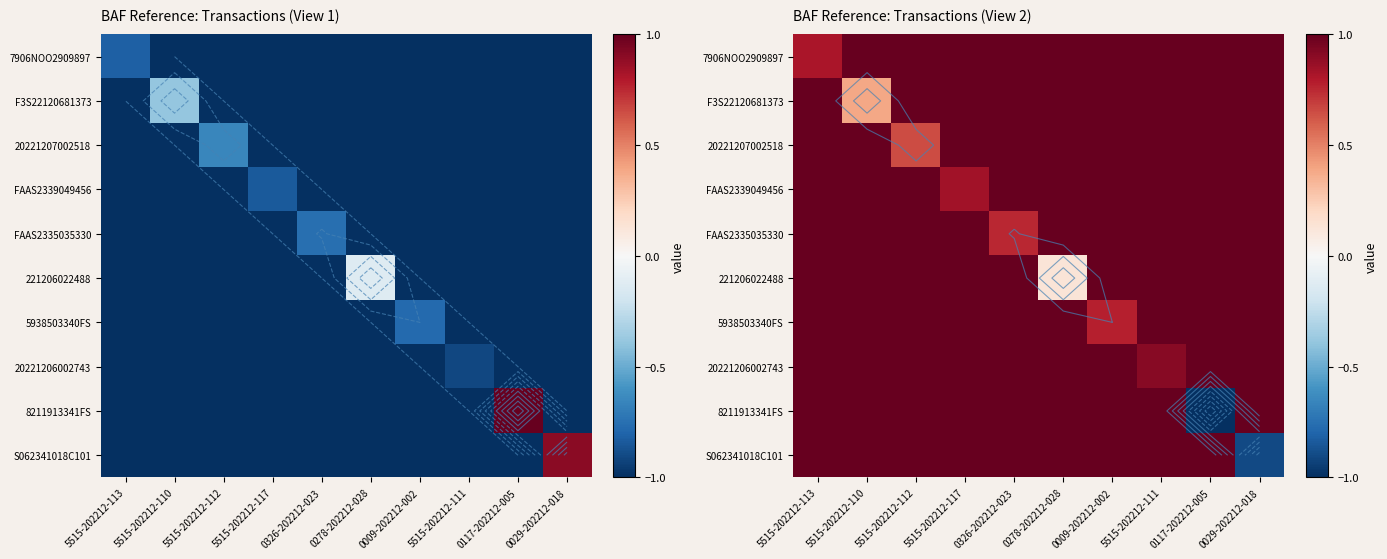

At which label is FAAS2335035330 closest to 0?

0326-202212-023